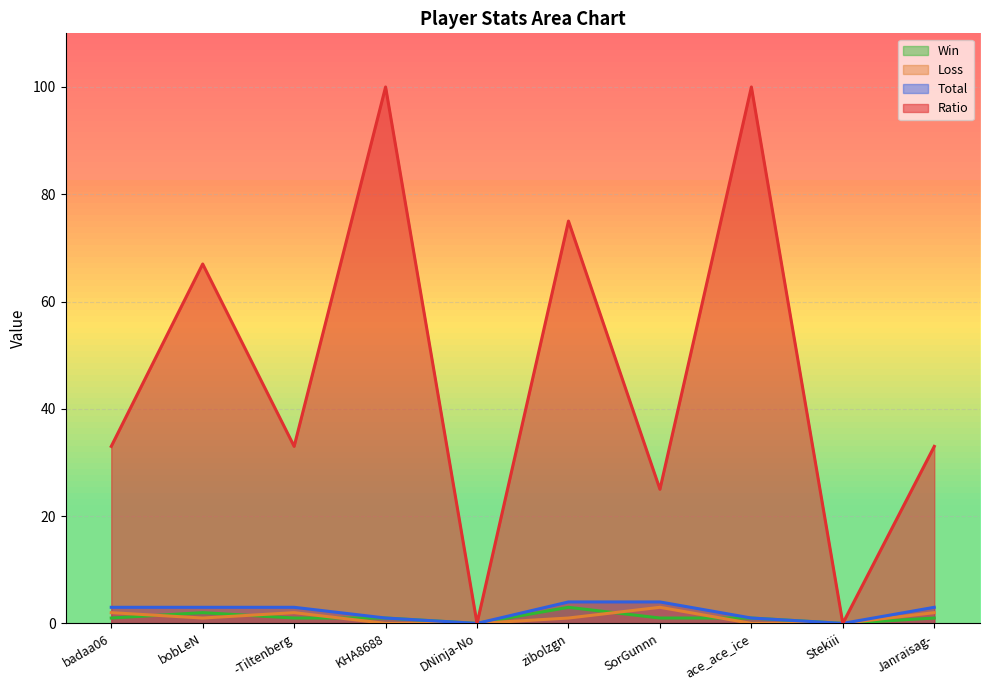

How many interior local valleys does the Total series have?

2